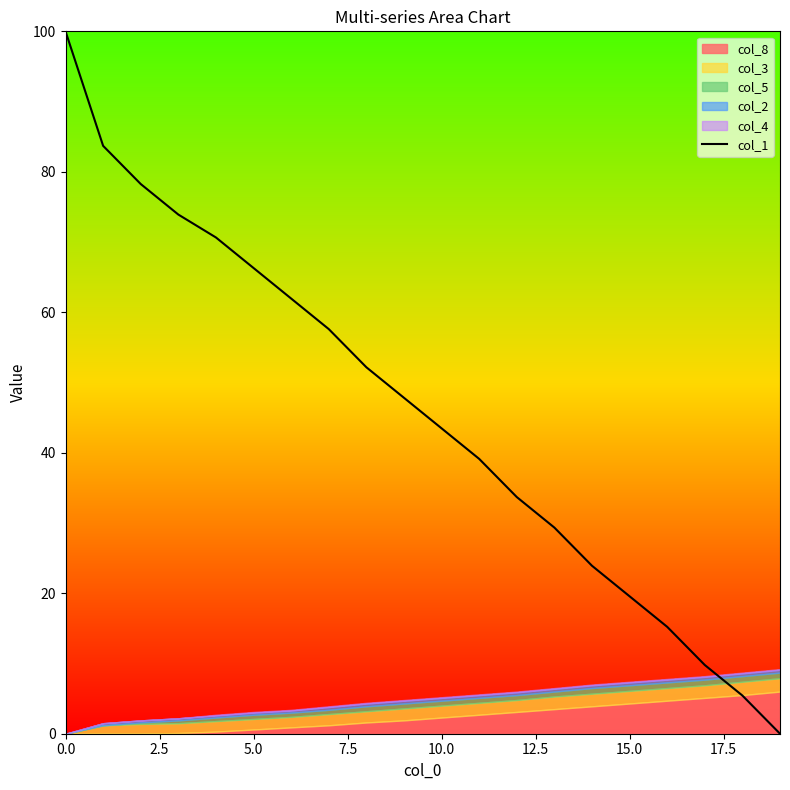

What is the greatest value displayed?

100.0